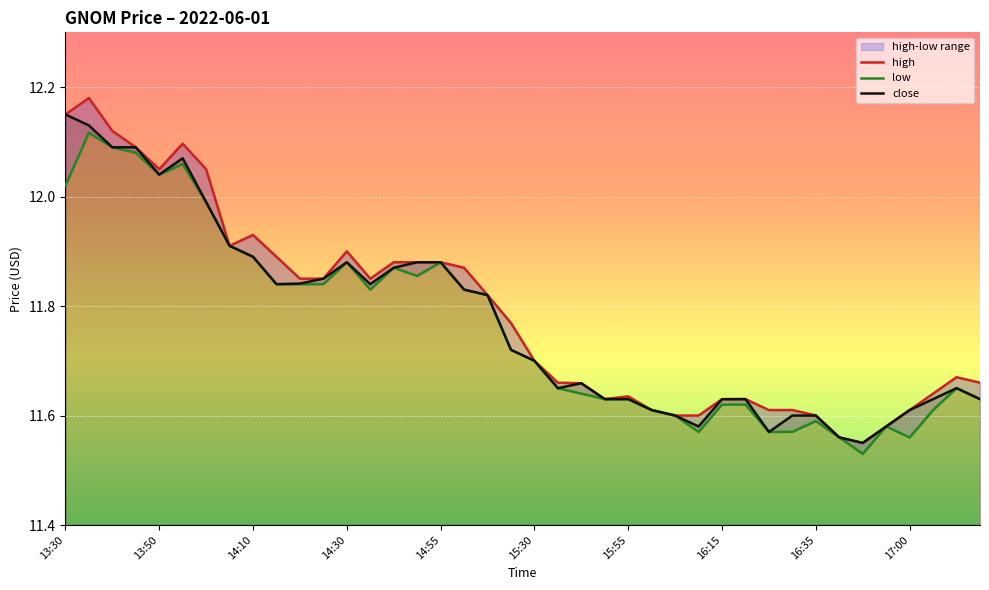

True or false: close and high intersect in this chart.

False